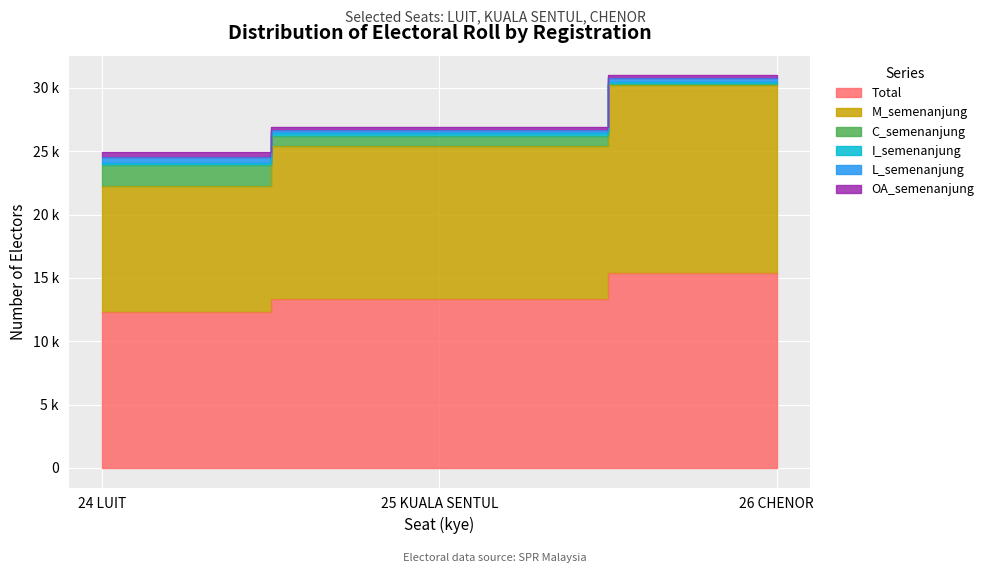

Where does the L_semenanjung series first go above 302?

24 LUIT